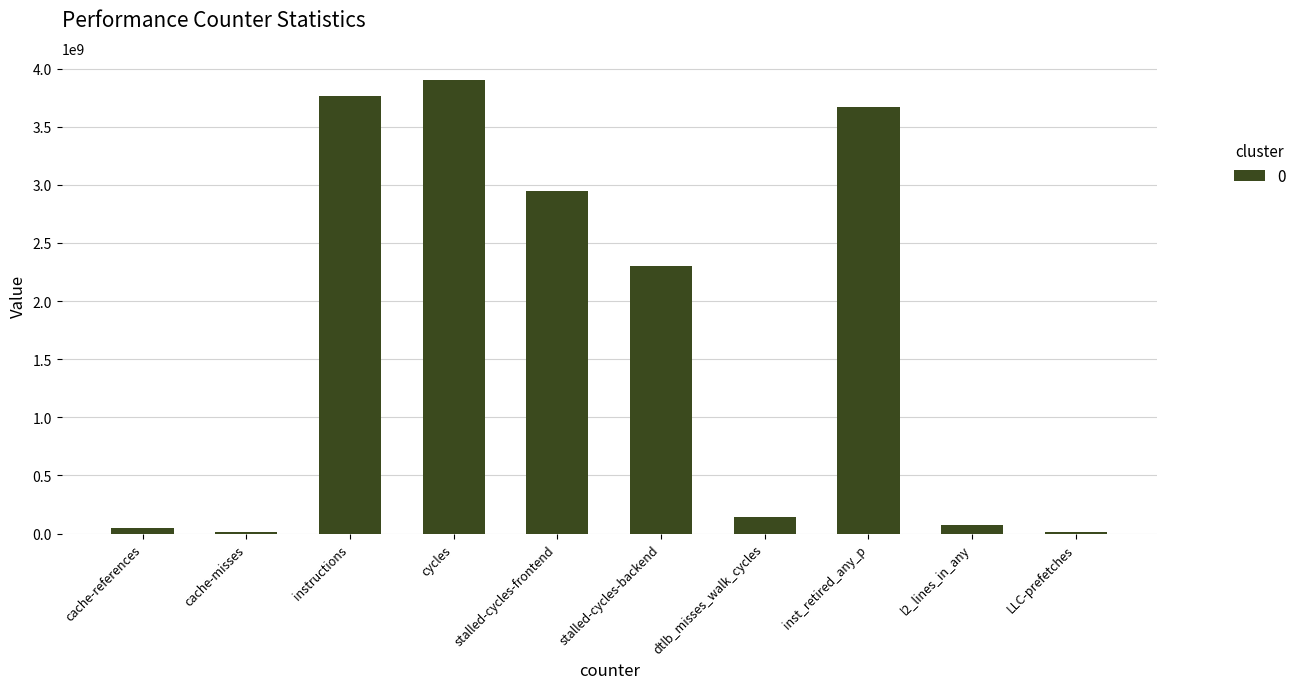

Are the bars grouped side by side (vs. stacked)?

No